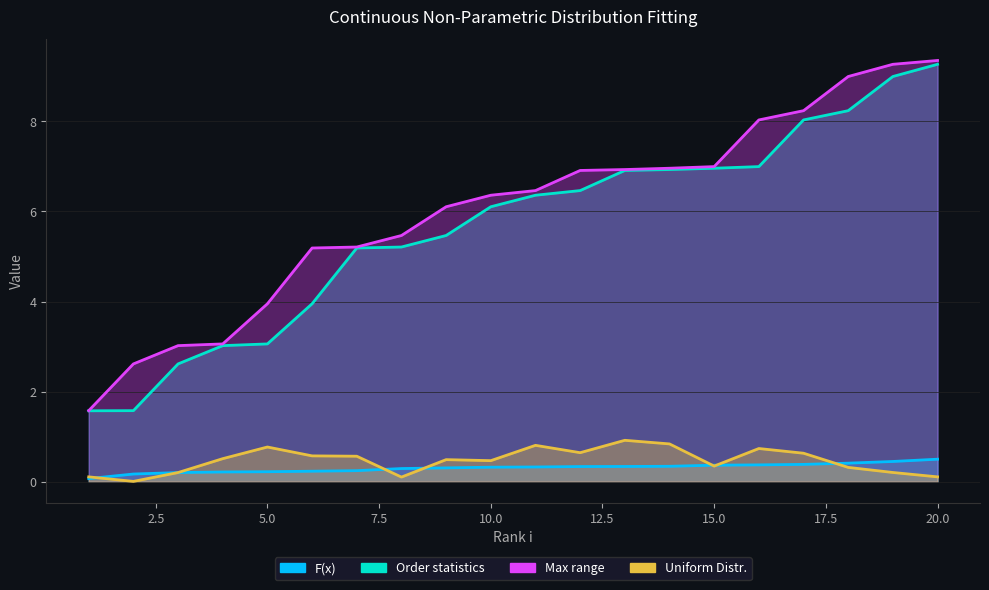

What is the value of the Uniform Distr. point at the 3rd from the left?

0.2